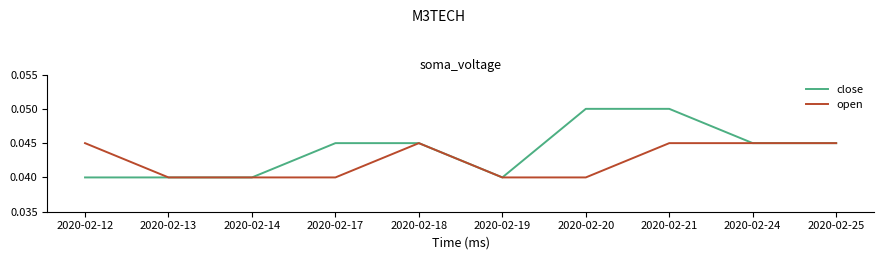

List the series in order of their peak value, lowest first.

open, close